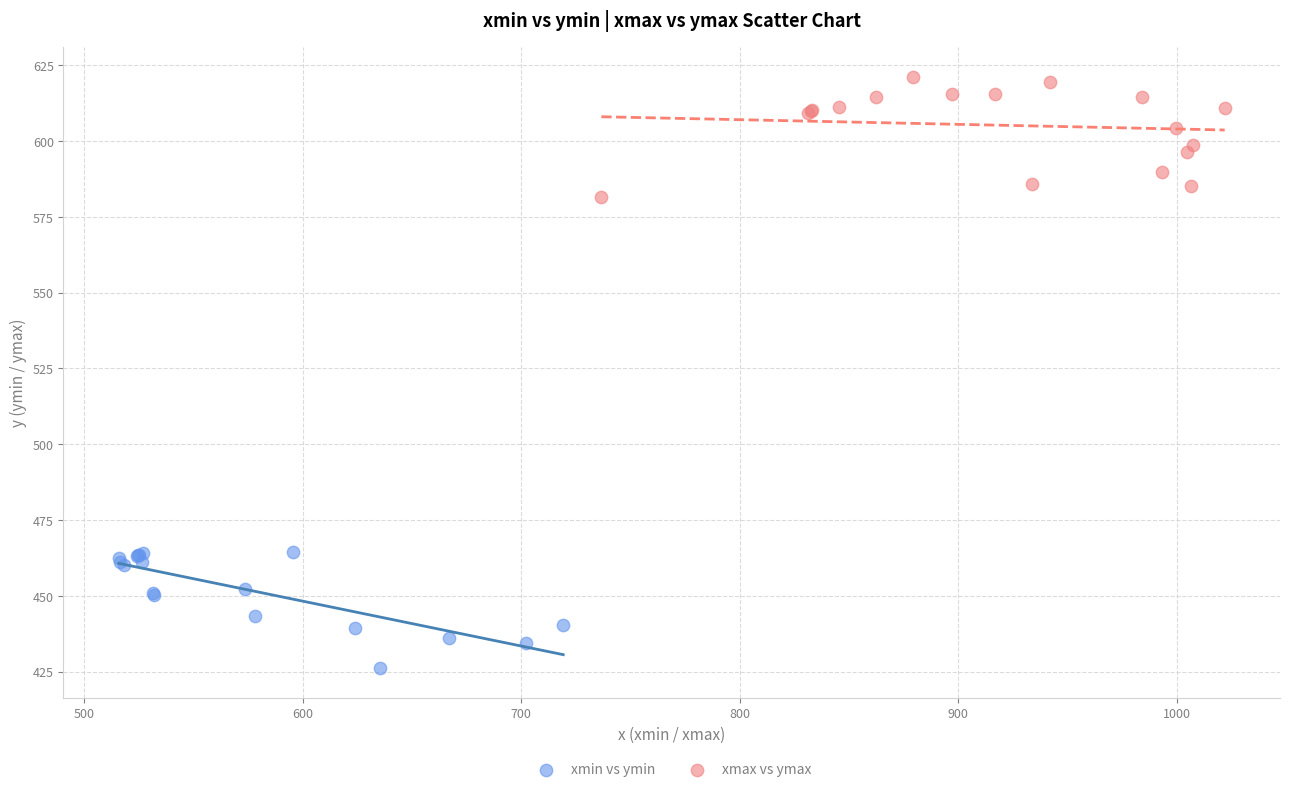

Which series reaches the minimum Y coordinate?

xmin vs ymin